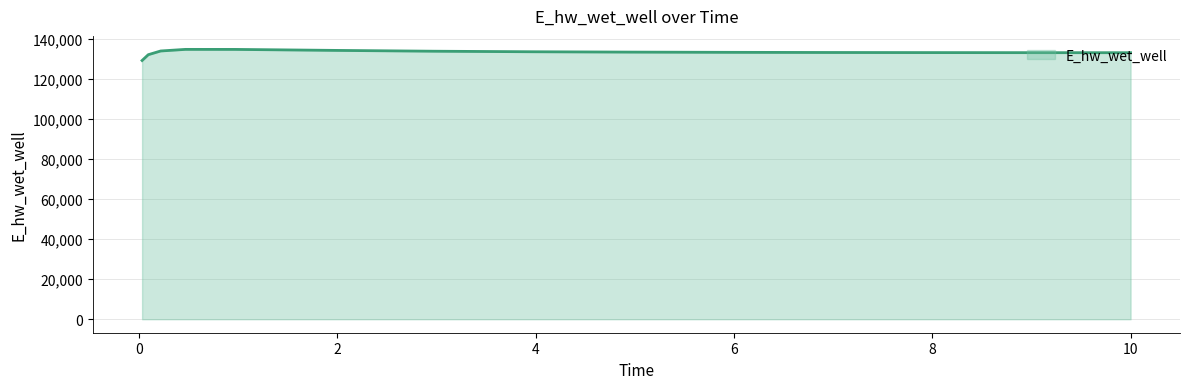

What is the minimum value shown in the chart?

129063.1